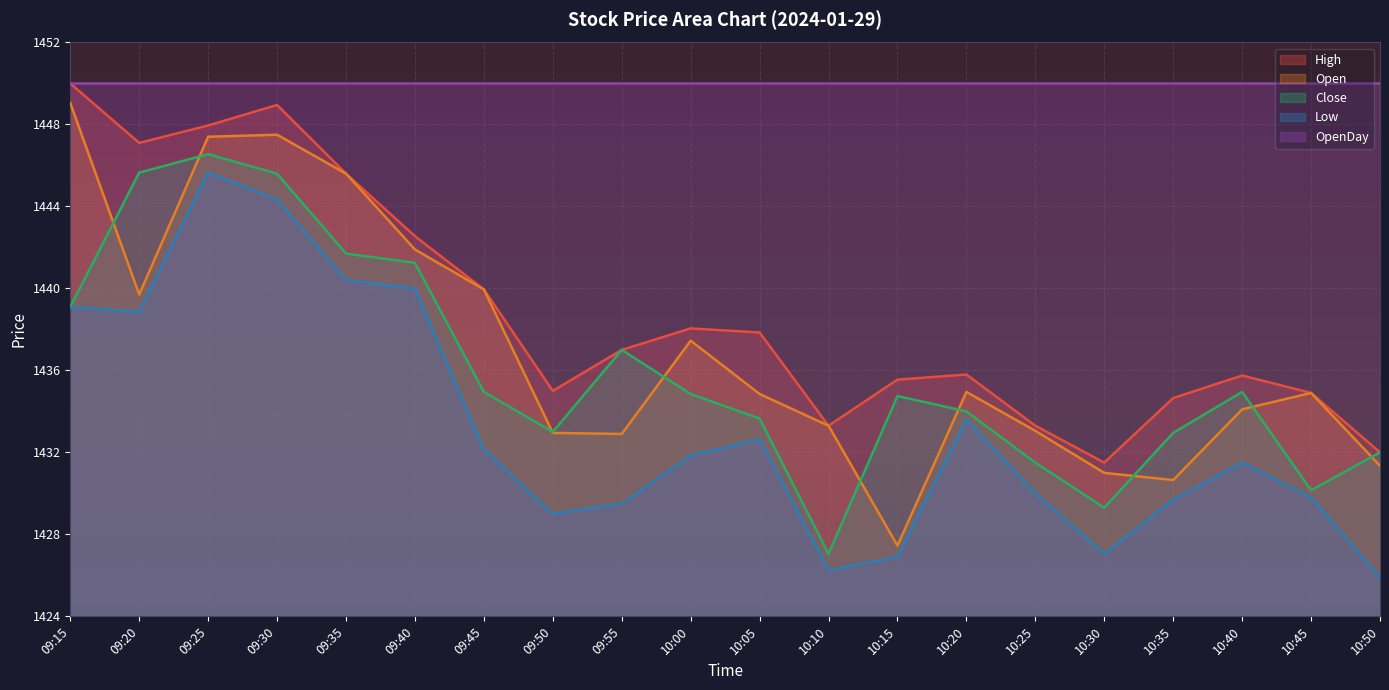

What is the lowest value of the Low series?

1425.9